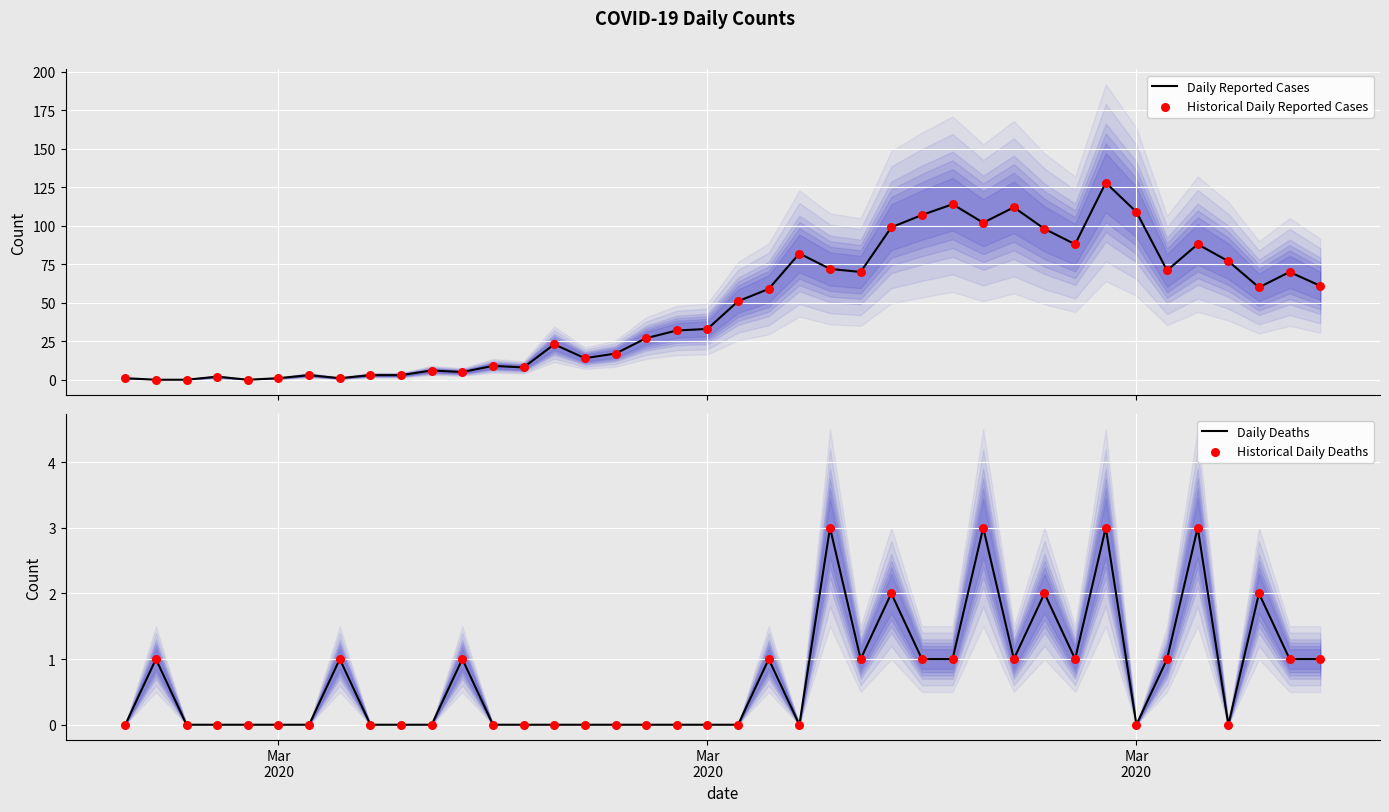

What is the maximum value for Daily Reported Cases?

128